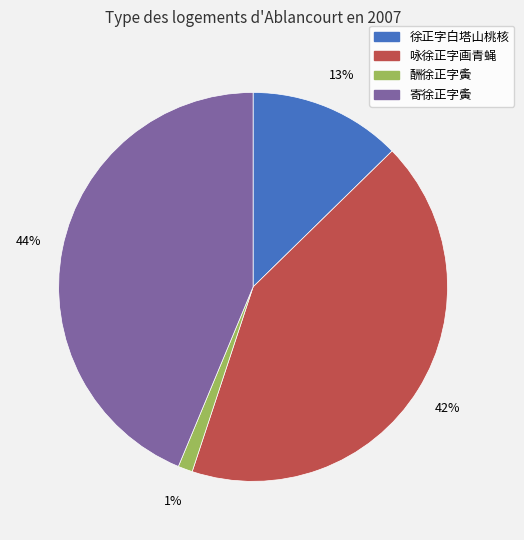

Which category has the biggest portion of the pie?

寄徐正字夤